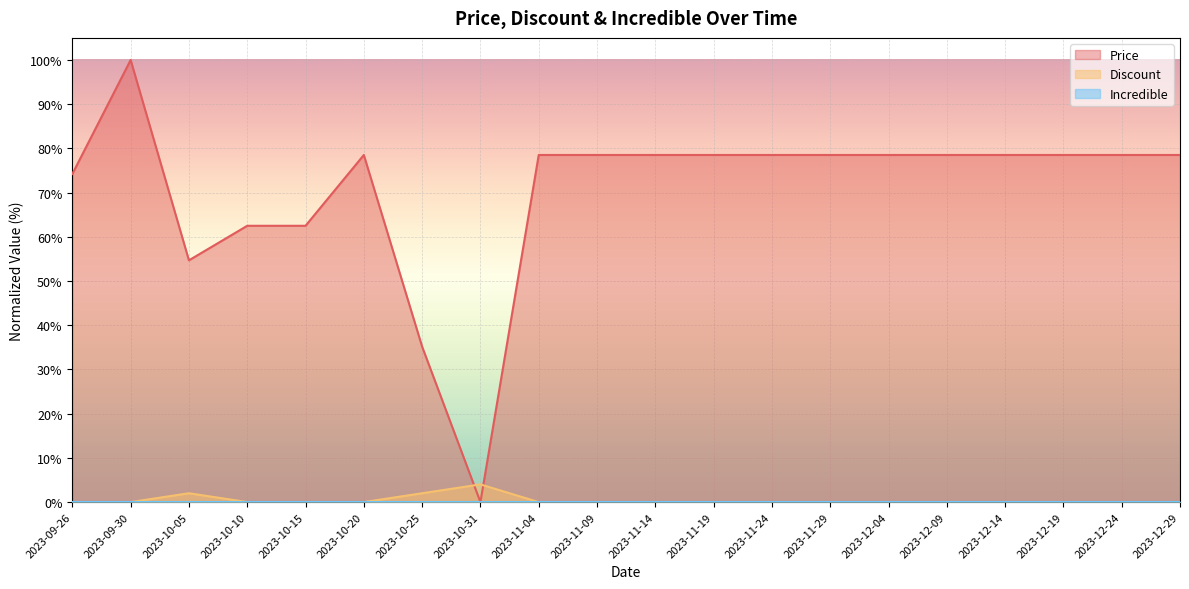

Which category has the lowest value in the Price series?

2023-10-31